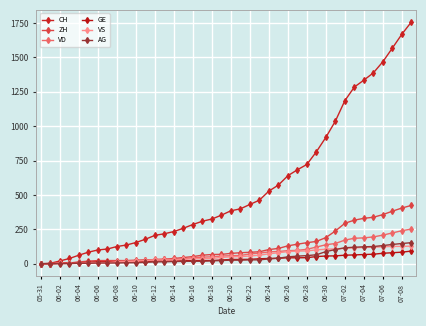

Which series has the widest spread of values?

CH